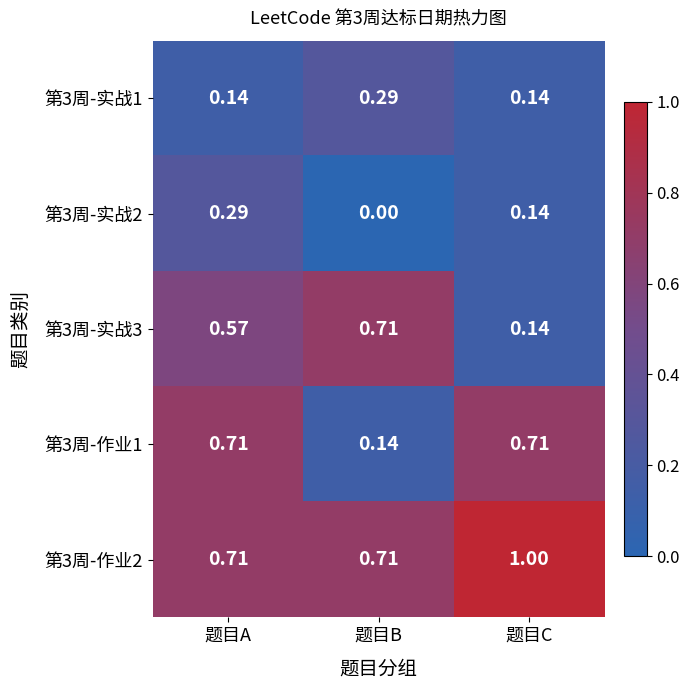

Which series changed the most between 题目A and 题目C?

第3周-实战3